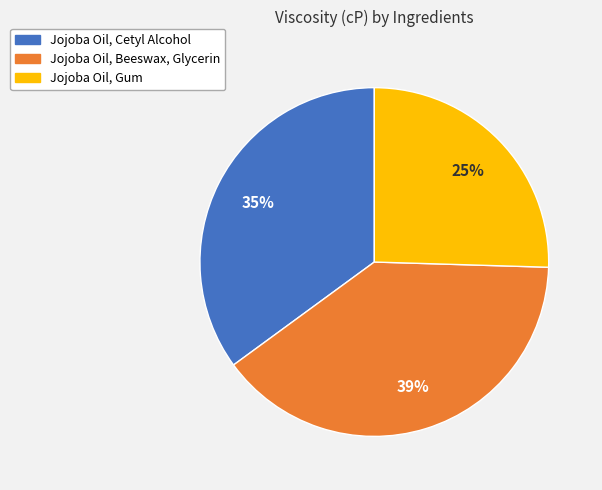

Is it true that Jojoba Oil, Cetyl Alcohol is 29% of the pie?

False